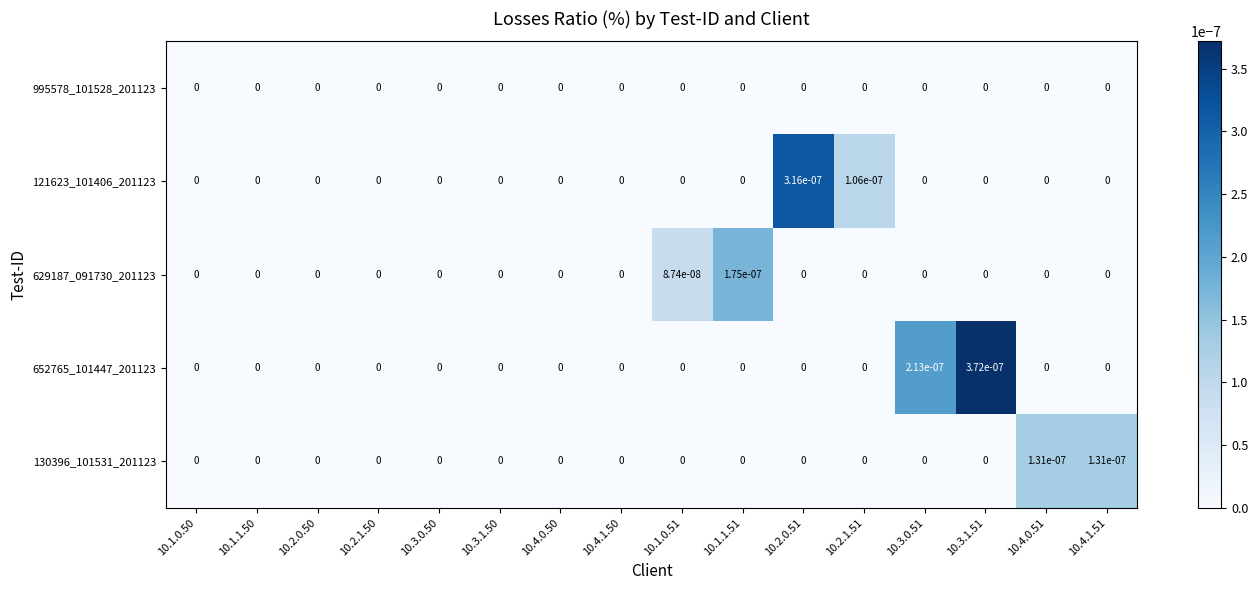

Is the value of 652765_101447_201123 at 10.3.1.51 greater than the value of 629187_091730_201123 at 10.1.1.50?

Yes